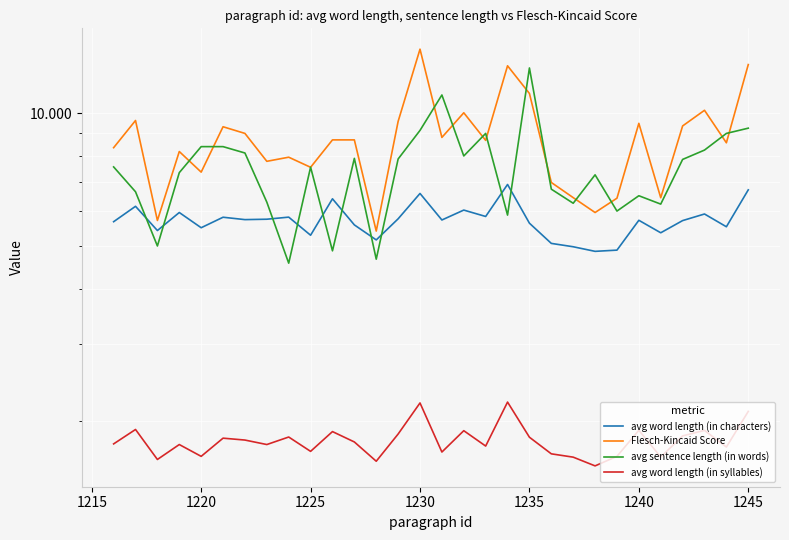

In avg word length (in characters), how many points are higher than both neighbors (excluding endpoints)?

10